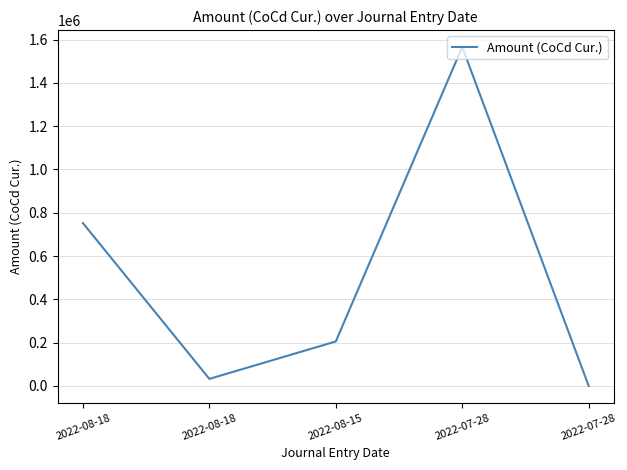

True or false: the data shows 1565592.9 at 2022-07-28.

True